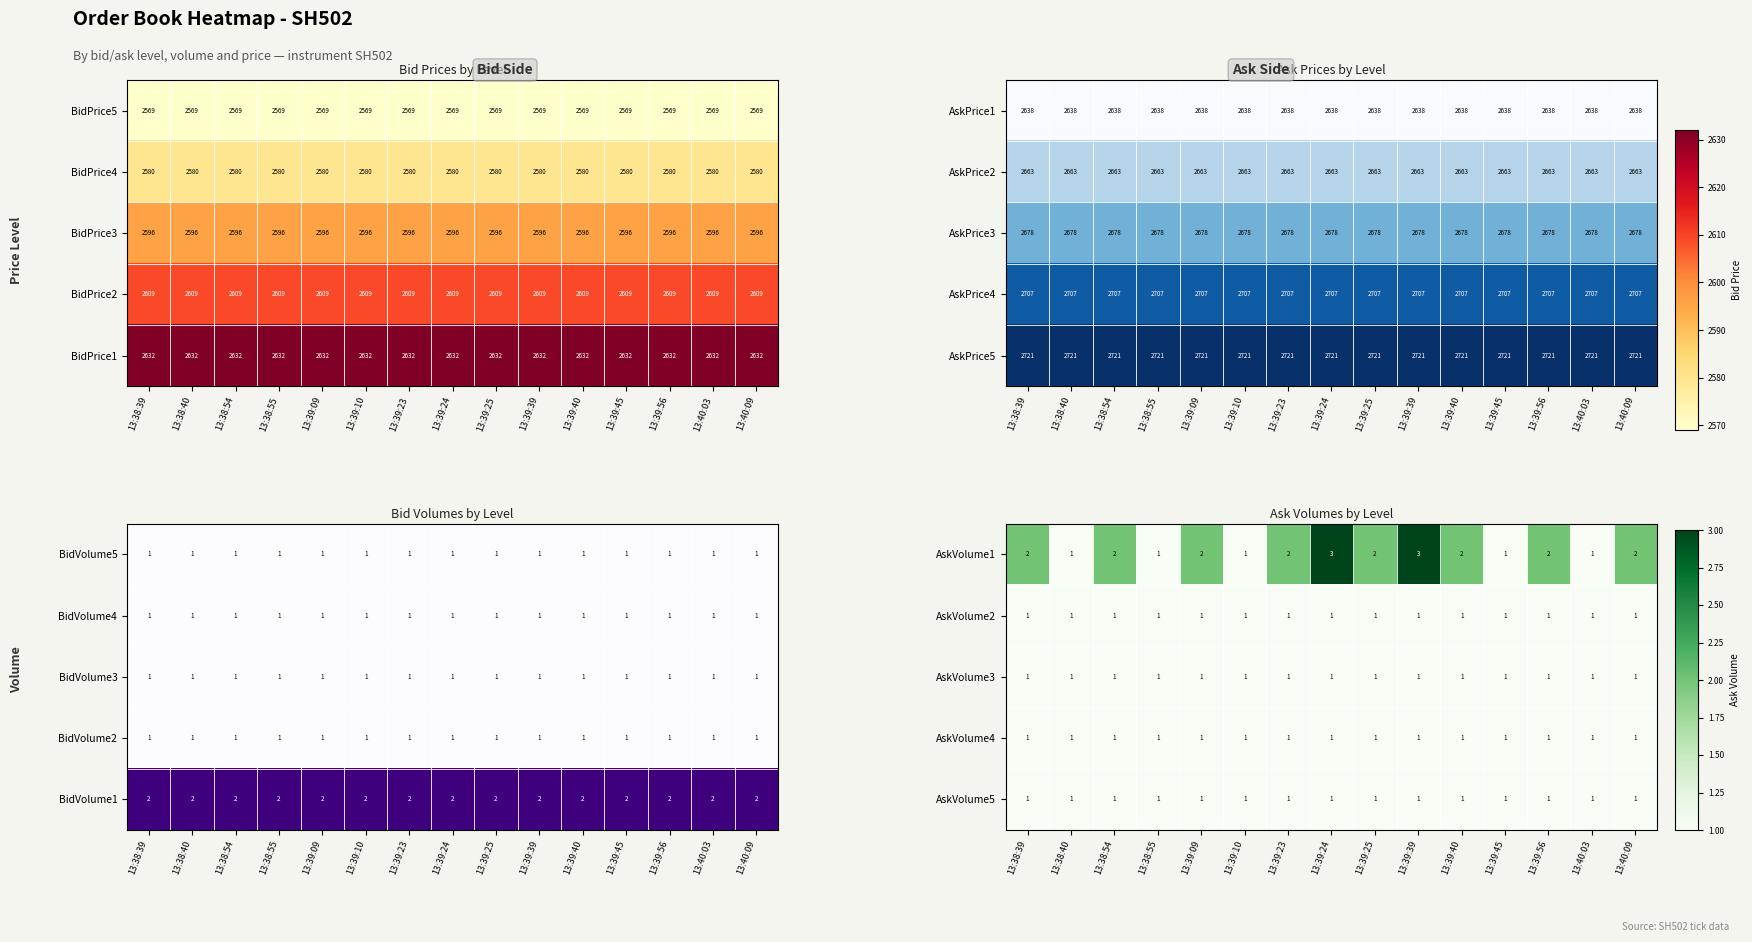

What is the maximum value for AskVolume2?

1